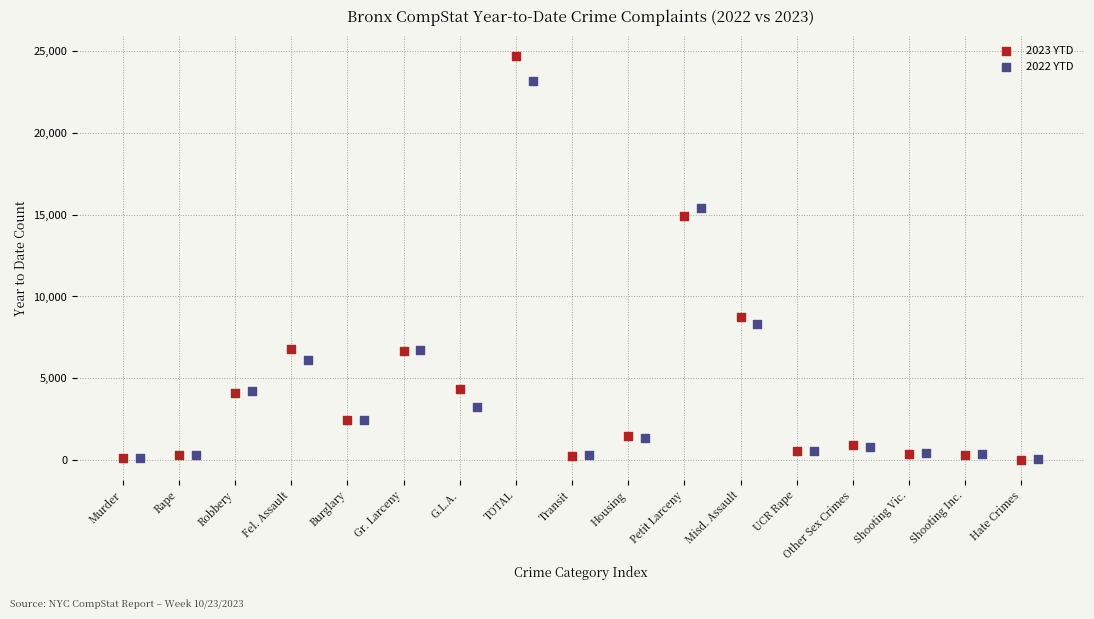

Which series has the largest Y range (max minus min)?

2023 YTD